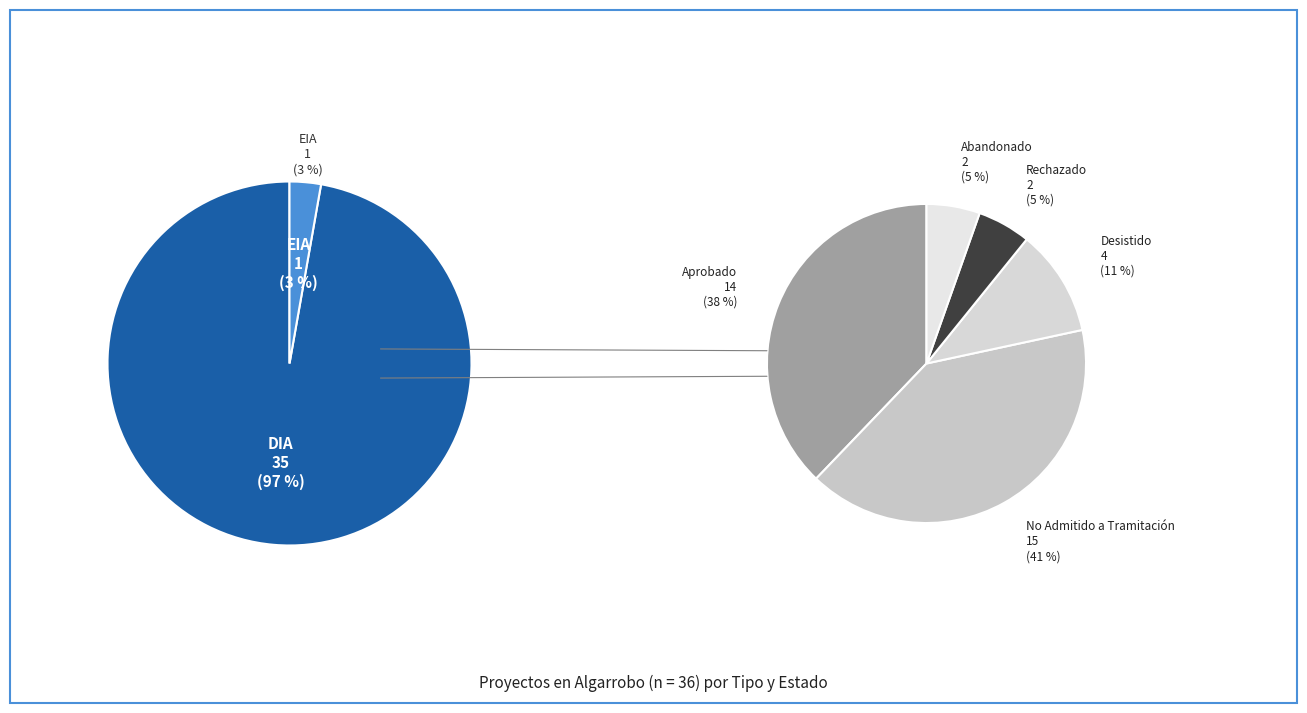

Between DIA and EIA, which is larger?

DIA